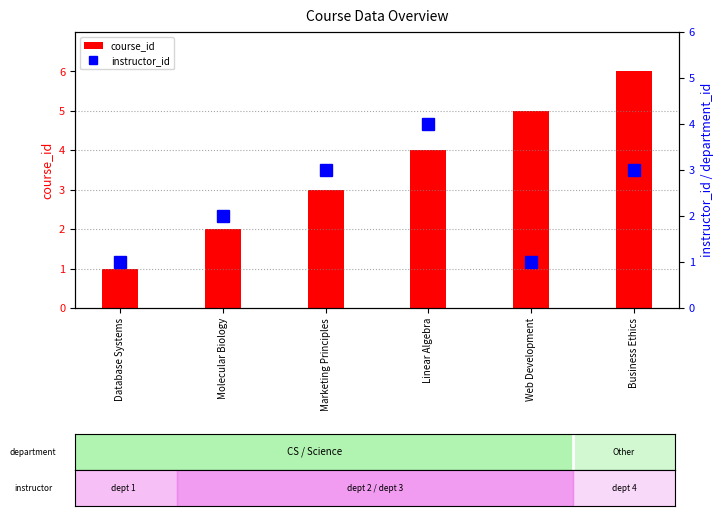

Is the value of course_id at Linear Algebra greater than the value of instructor_id at Business Ethics?

Yes